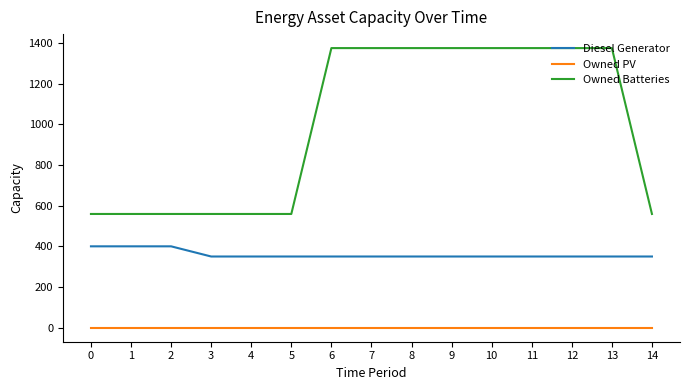

Is it true that Owned Batteries equals 1834 at 13?

False